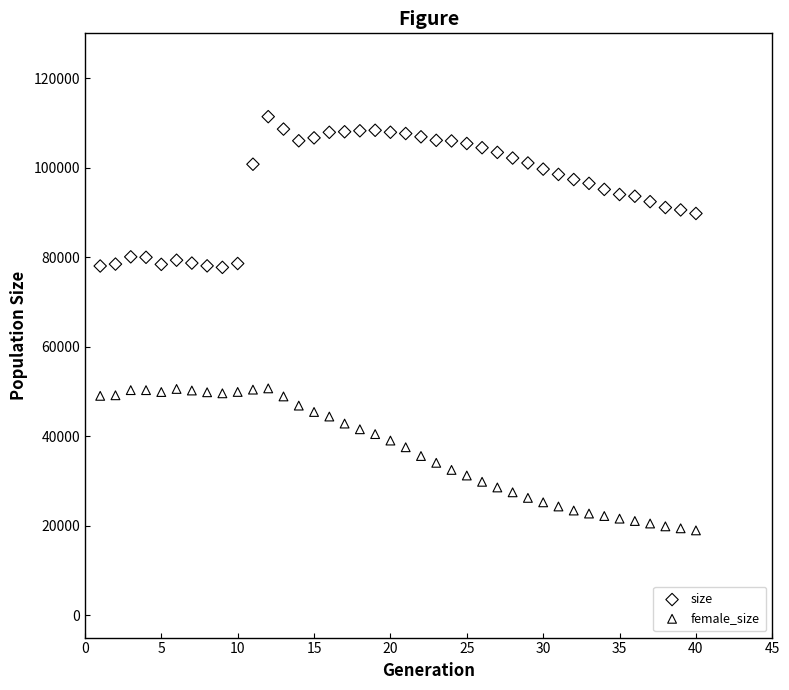

What are all the series names shown in the legend?

size, female_size